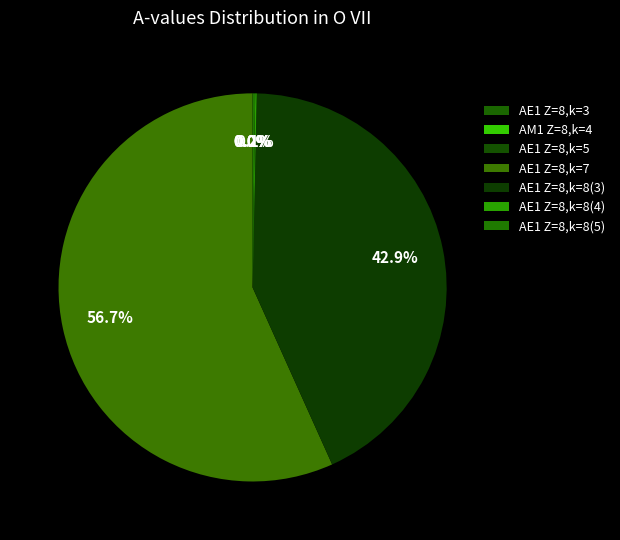

Which slice is the smallest?

AE1 Z=8,k=5